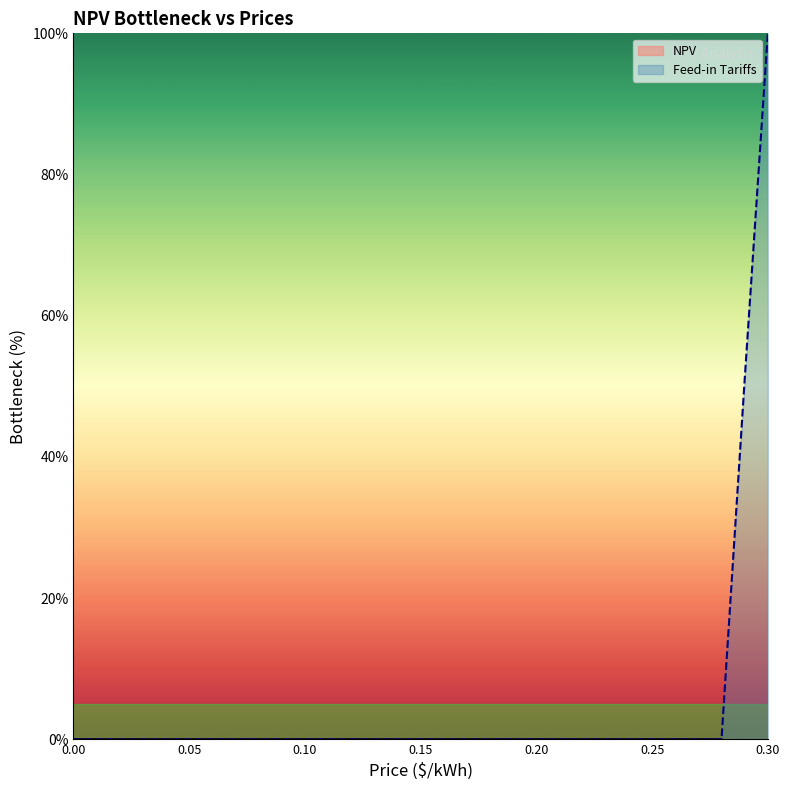

Between 0.25 and 28, which series saw the biggest shift?

NPV